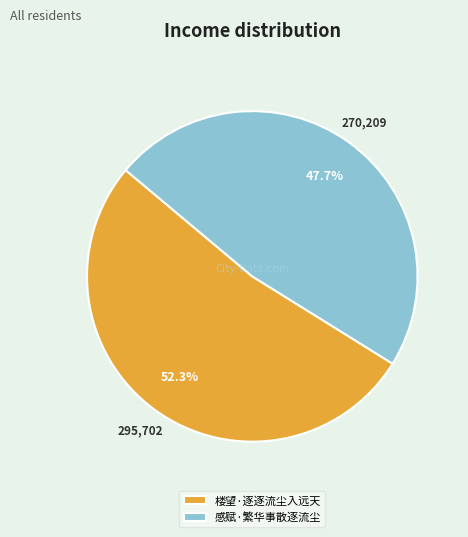

Which has a higher value, 楼望·逐逐流尘入远天 or 感赋·繁华事散逐流尘?

楼望·逐逐流尘入远天